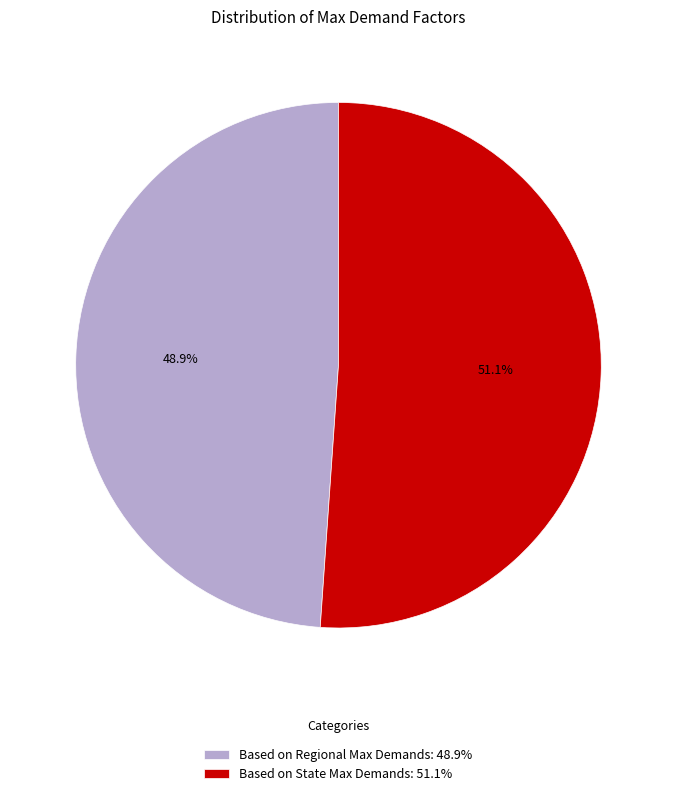

What is the majority slice?

Based on State Max Demands